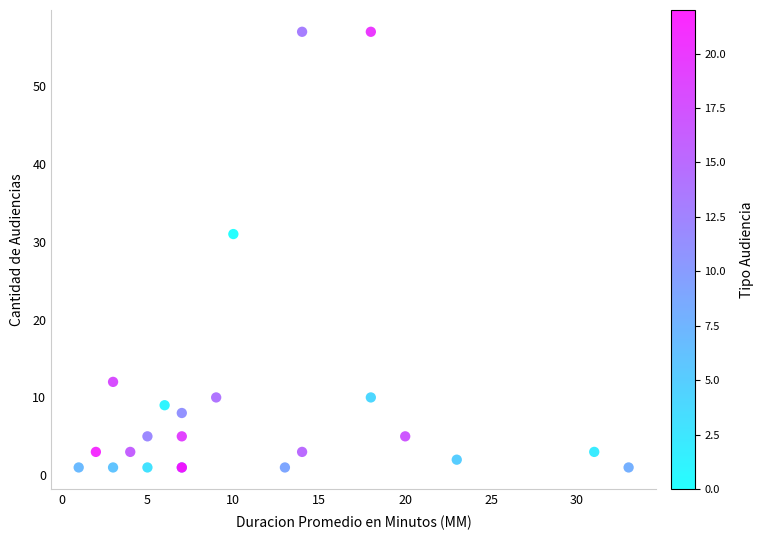

What Y value in the scatter plot is closest to 29?

31